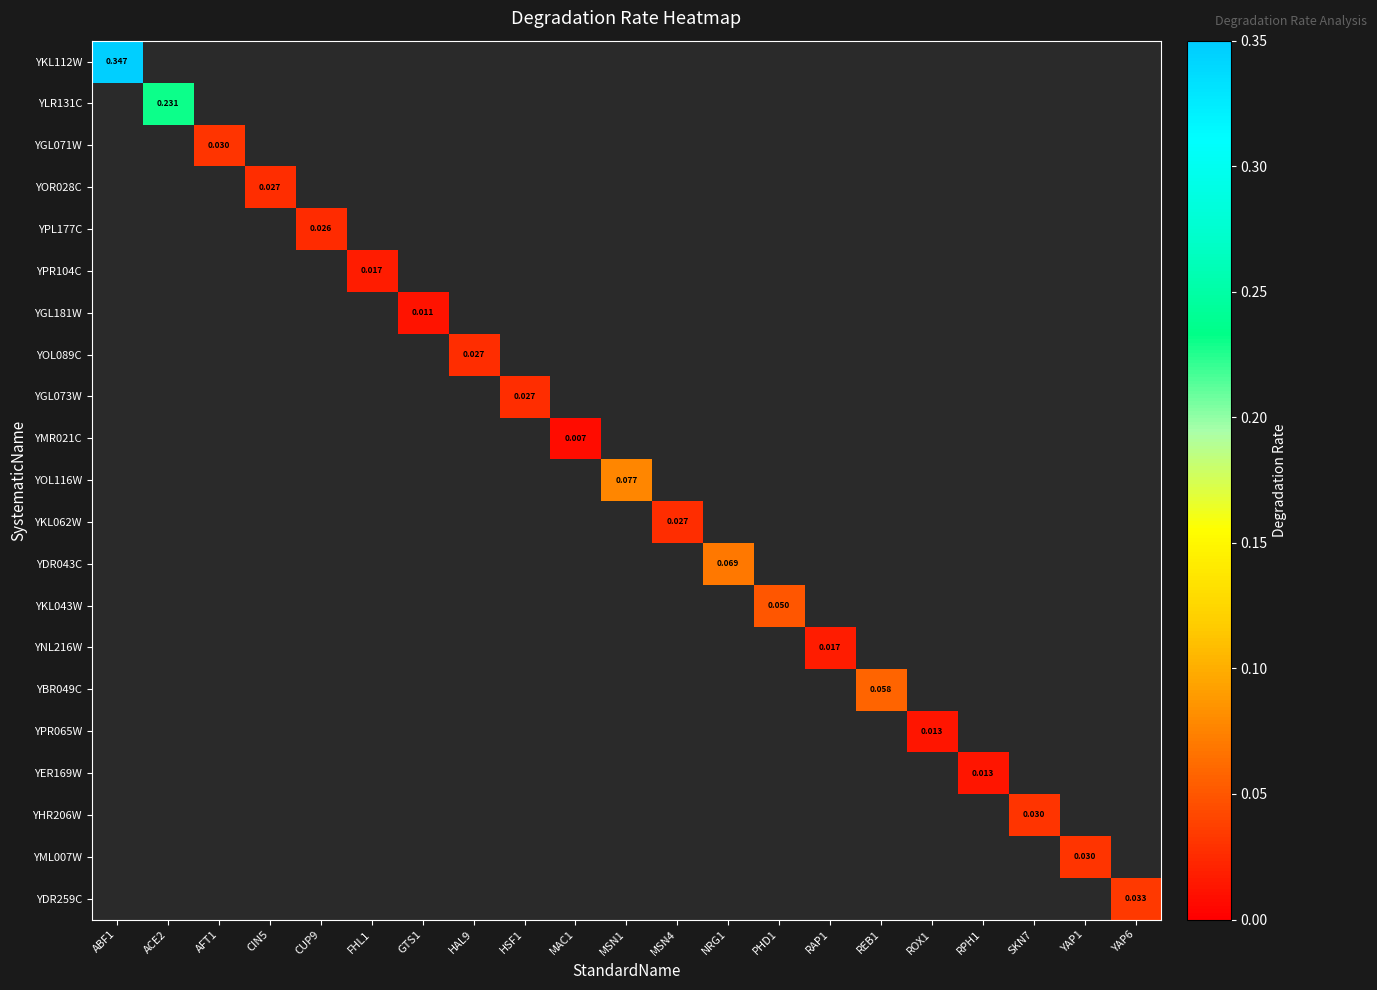

Which series has the widest spread of values?

YKL112W